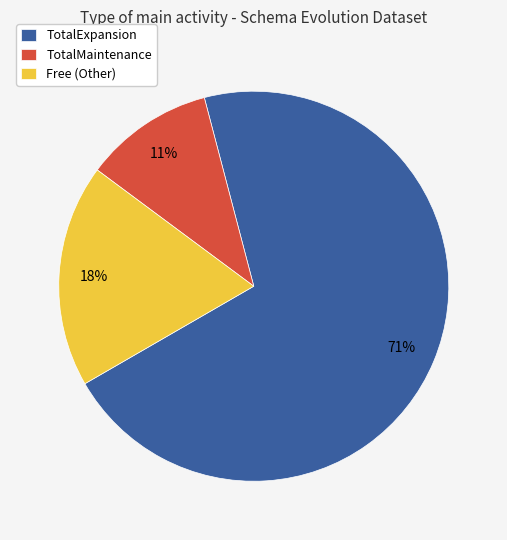

Is the sum of TotalExpansion and Free (Other) greater than half?

Yes